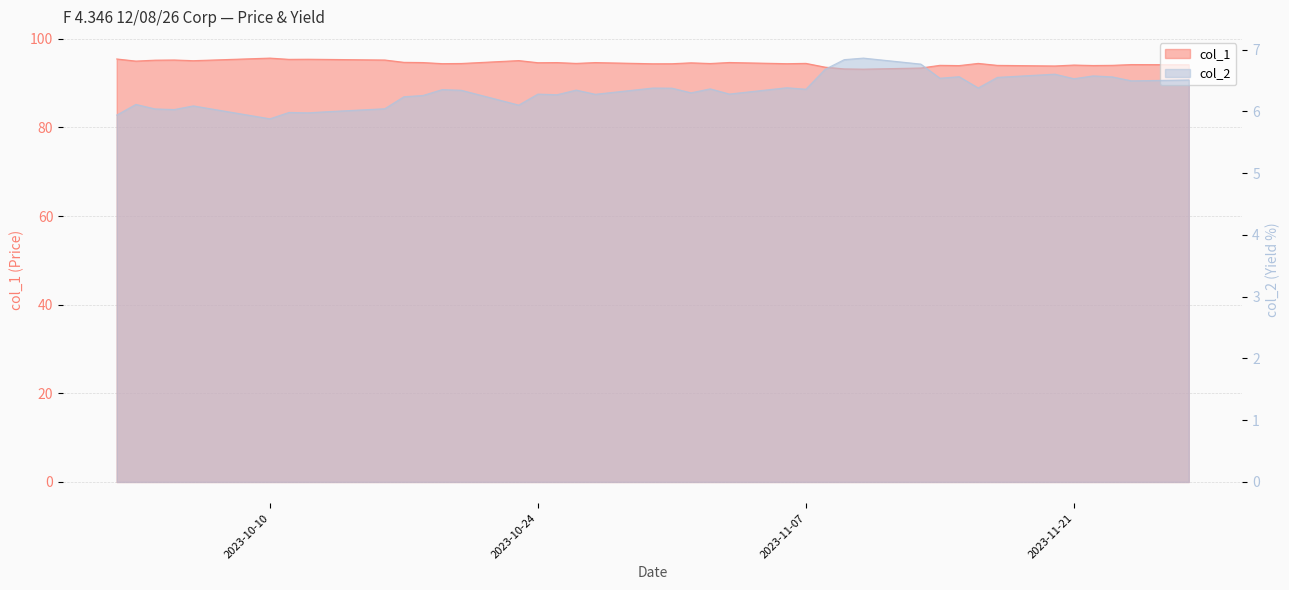

What is the greatest value displayed?

95.6